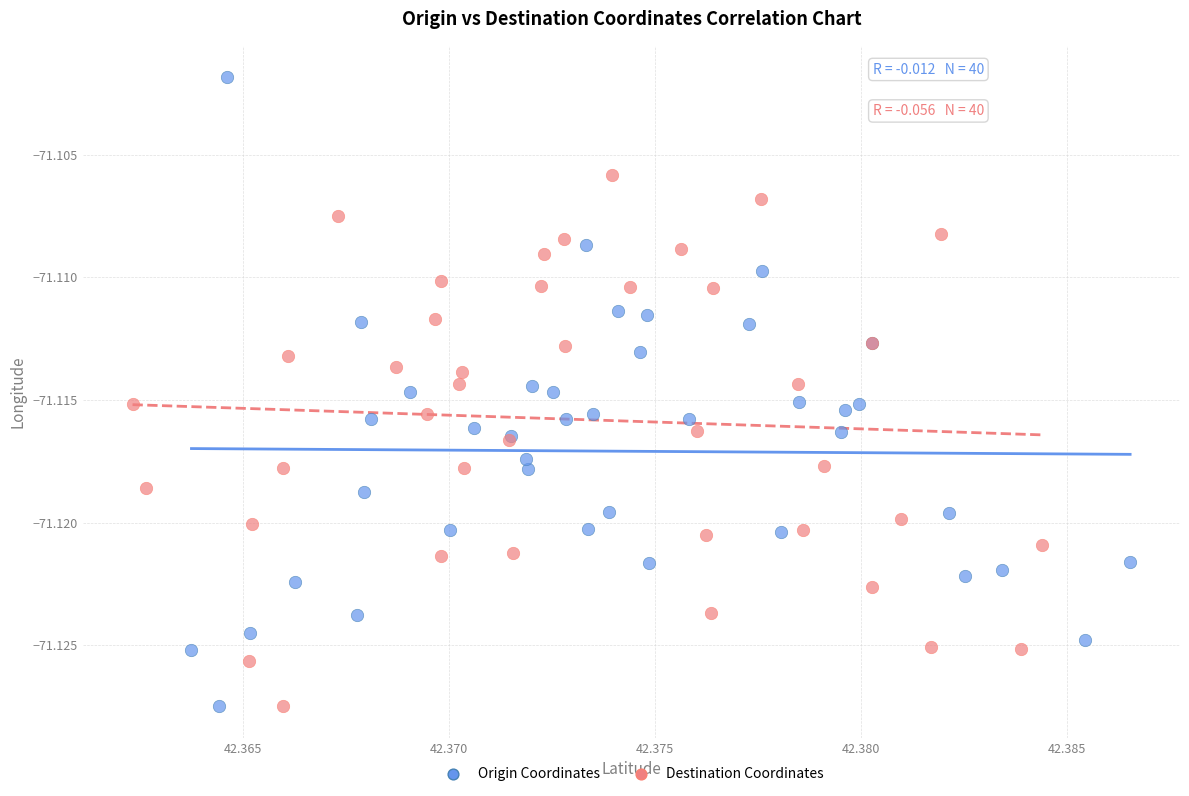

Which series reaches the maximum Y coordinate?

Origin Coordinates